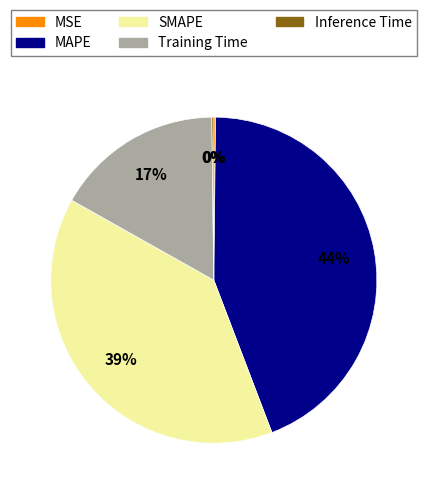

The SMAPE slice represents 33% of the pie. True or false?

False